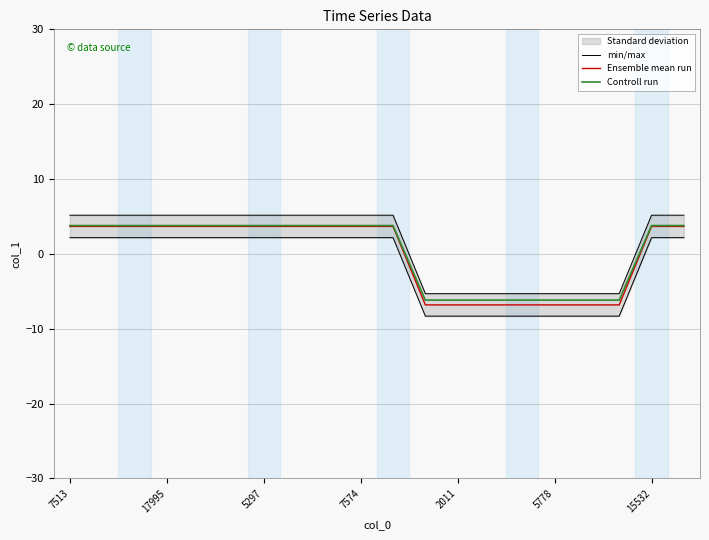

True or false: Ensemble mean run has a value of -6.8 at 2011.

True